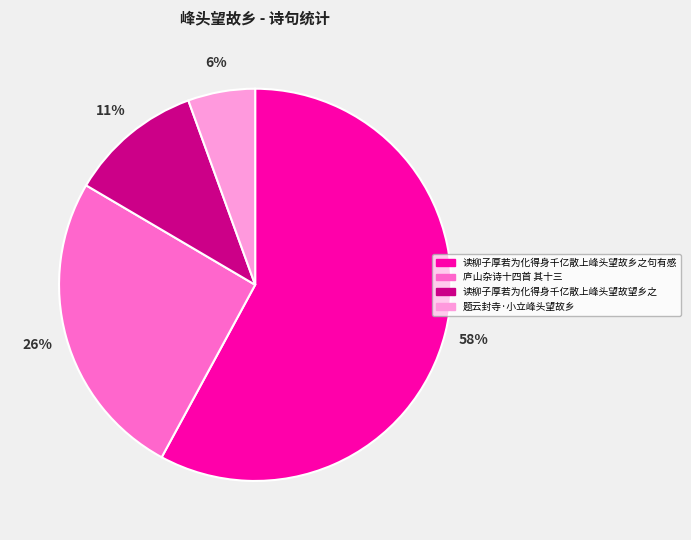

Count the number of slices in the pie.

4